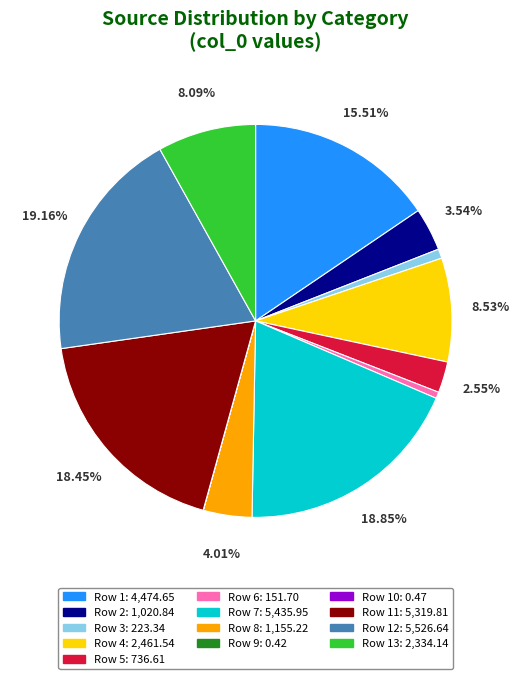

Is there a majority slice in this chart?

No